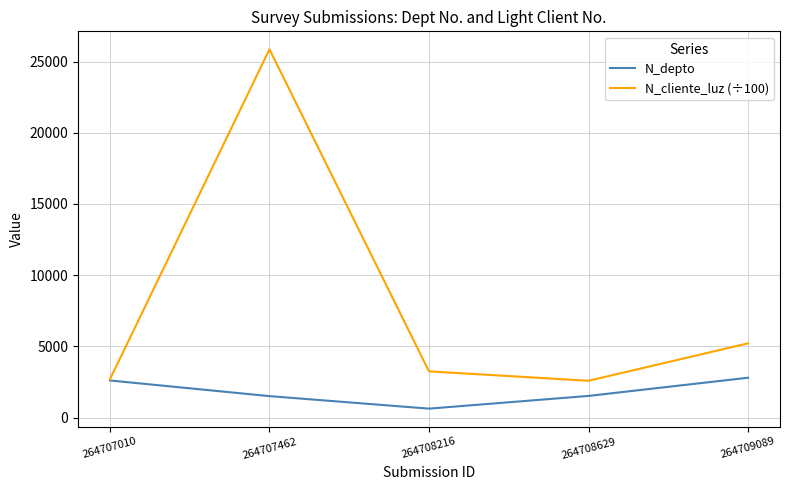

What is the greatest value displayed?

25863.1